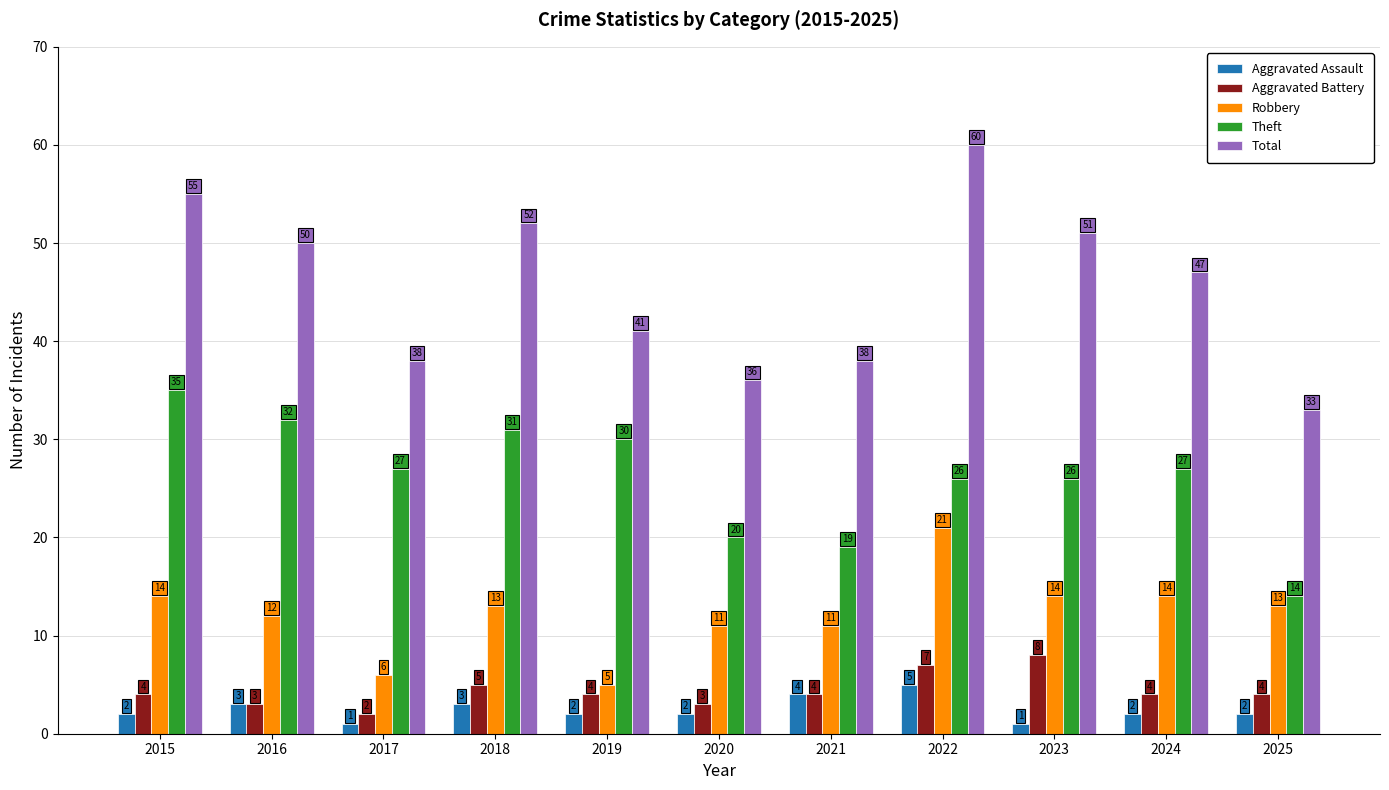

Where is Aggravated Battery nearest to the value 5?

2018